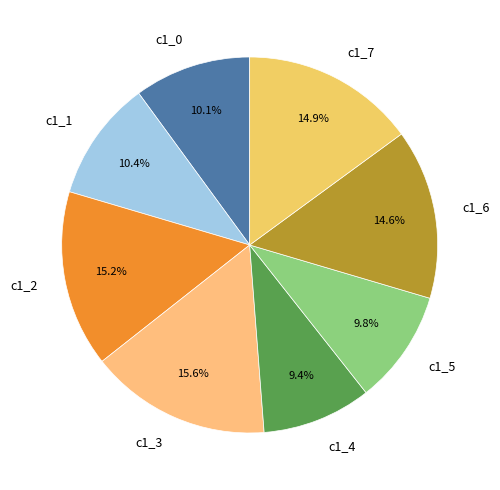

Is it true that c1_7 is 23% of the pie?

False